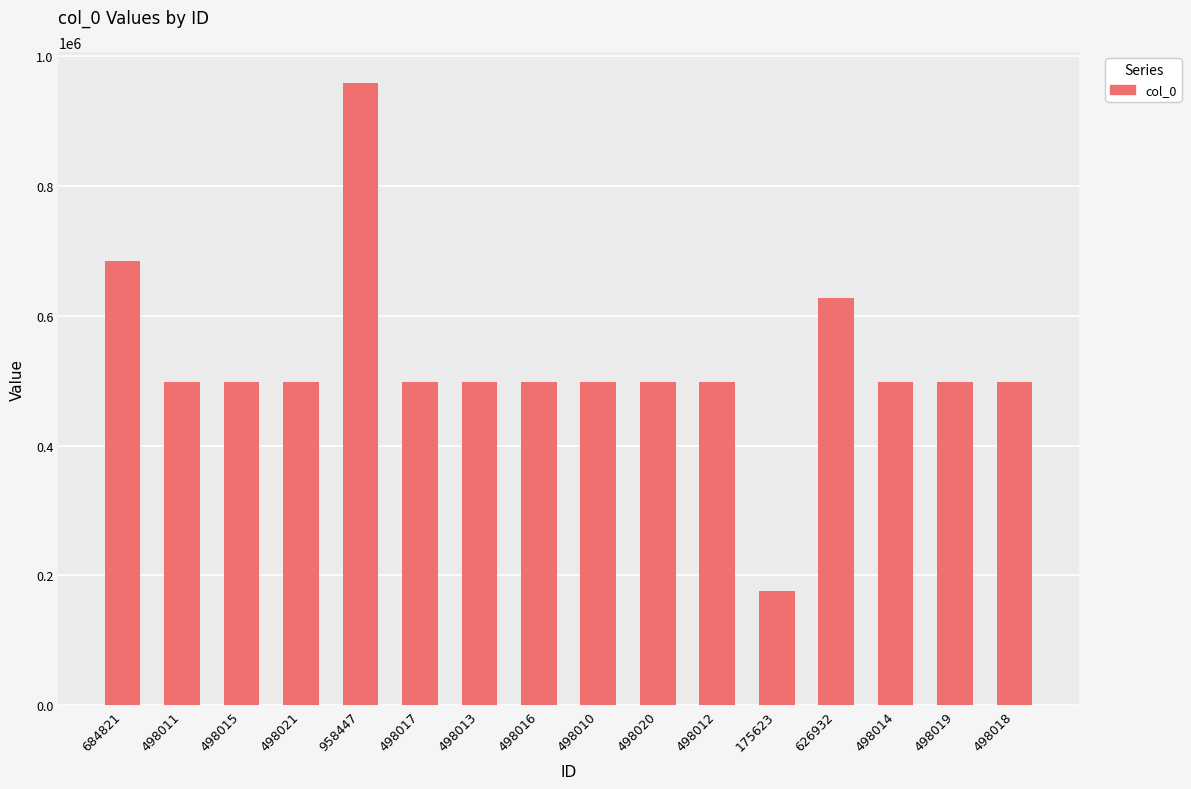

Which category has the highest value across all series?

958447